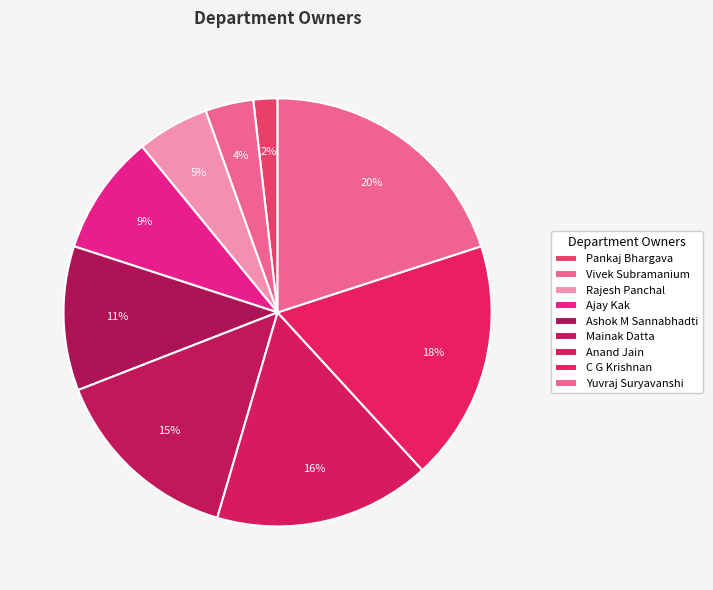

To the nearest percent, what is the combined percentage of Rajesh Panchal and Mainak Datta?

20%